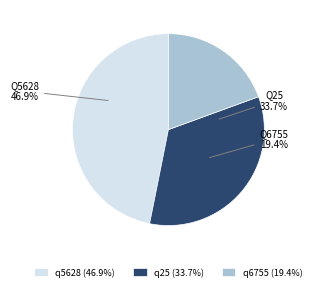

What is the largest slice in the pie chart?

q5628